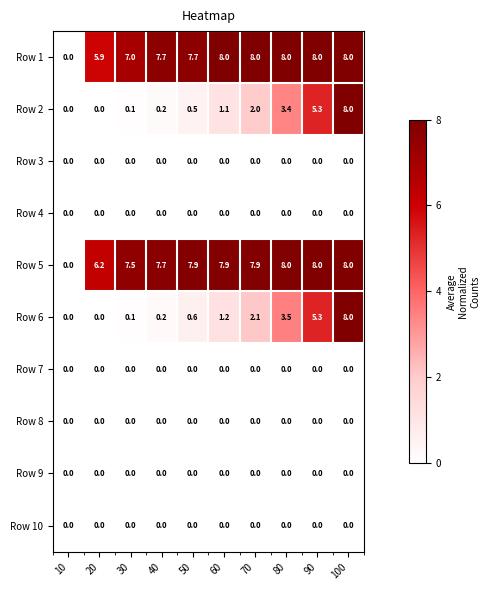

What is the difference between the highest and lowest values at 60?

8.0